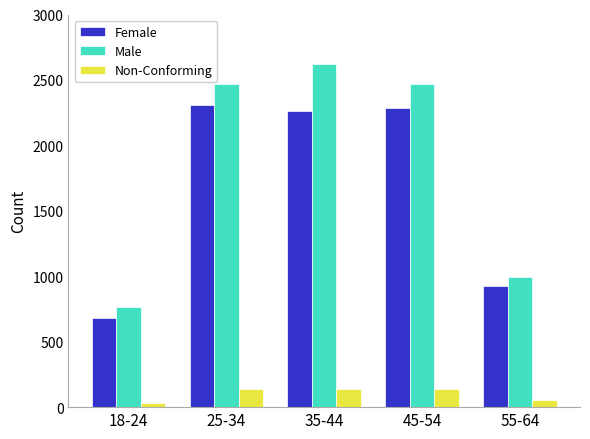

List the series in order of their peak value, lowest first.

Non-Conforming, Female, Male